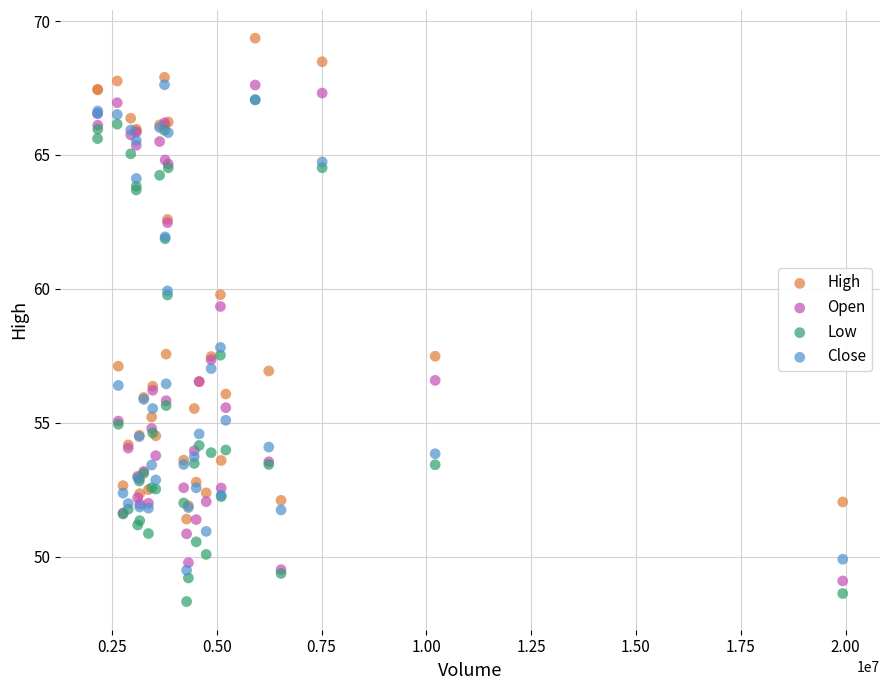

Which series reaches the maximum Y coordinate?

High